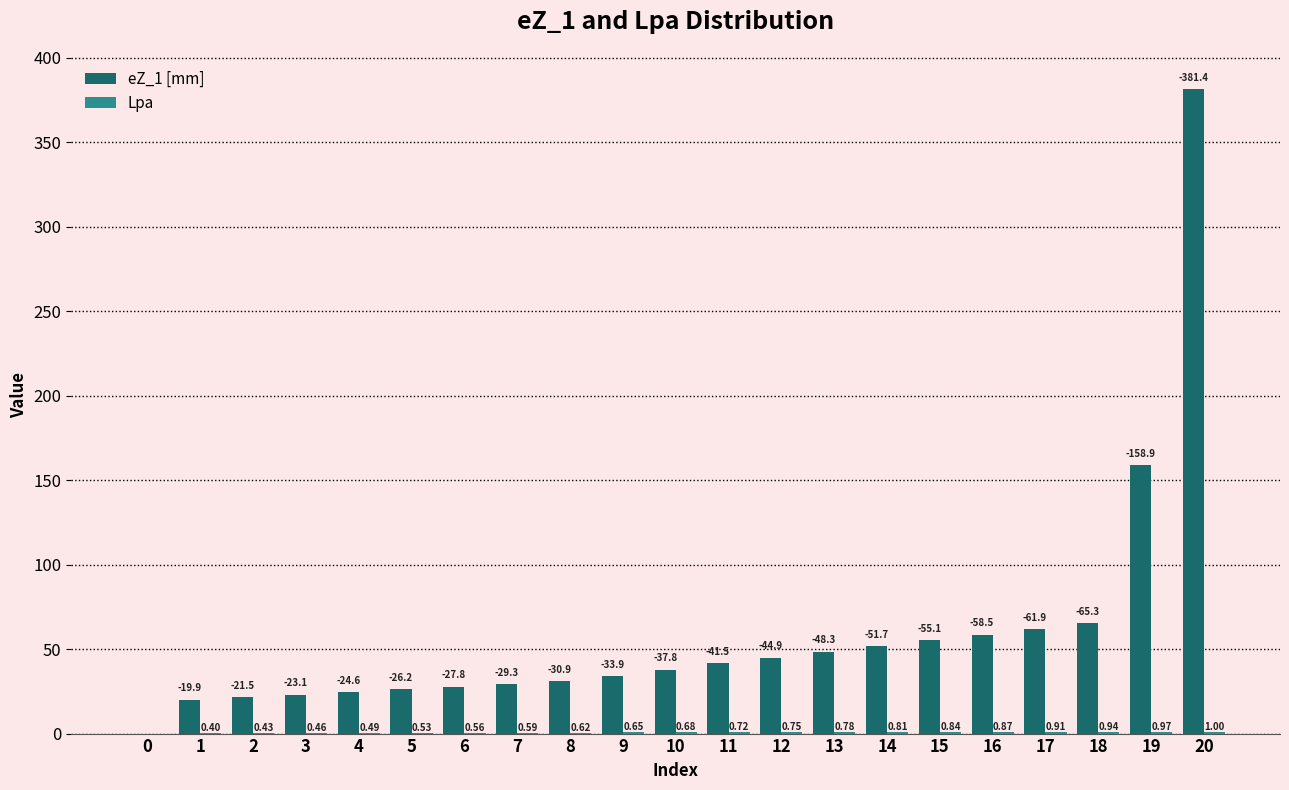

Between 5 and 20, which series saw the biggest shift?

eZ_1 [mm]